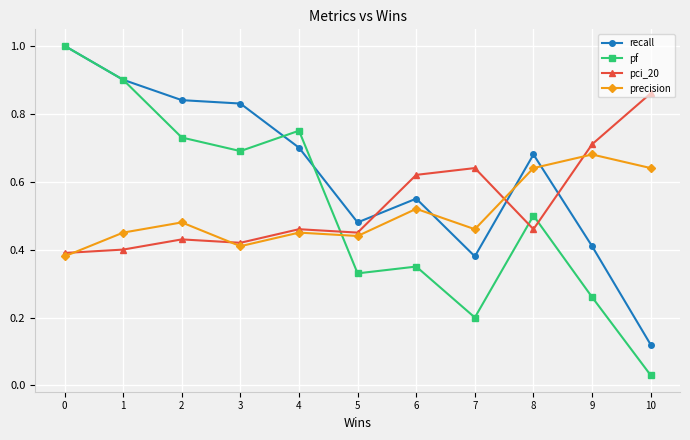

Is it true that recall equals 0.7 at 4?

True